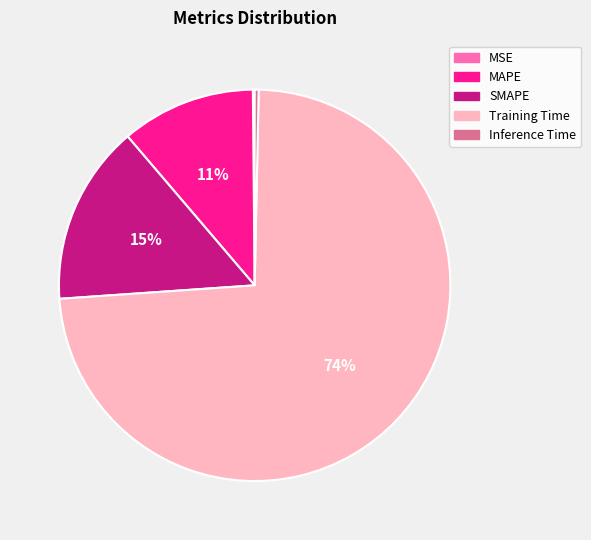

Combined, do SMAPE and Training Time account for over 50%?

Yes